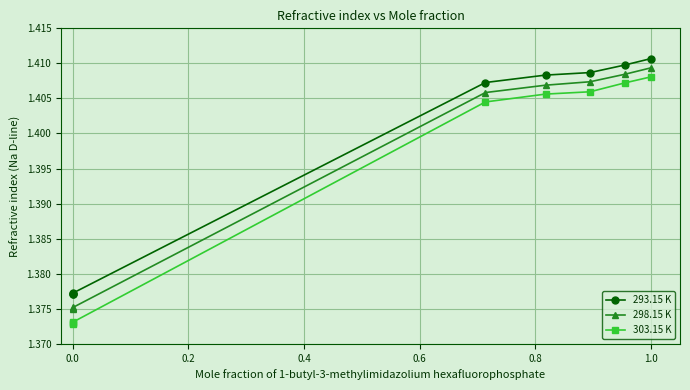

Rank the series by their average value, from lowest to highest.

303.15 K, 298.15 K, 293.15 K